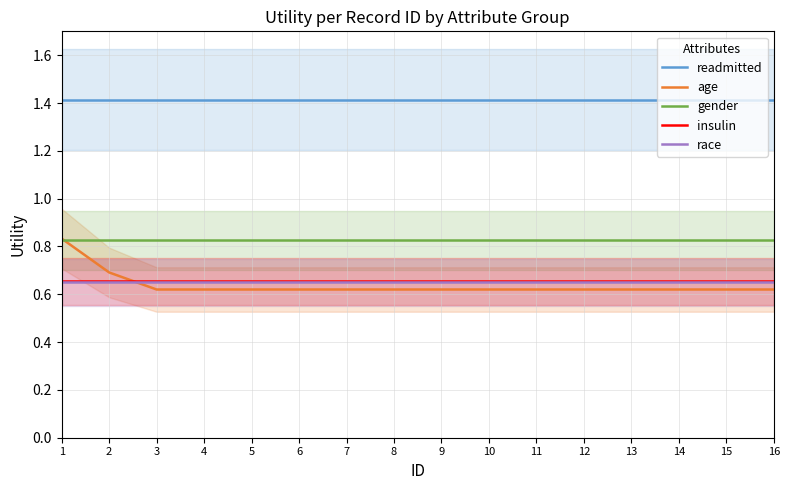

What are all the series names shown in the legend?

readmitted, age, gender, insulin, race